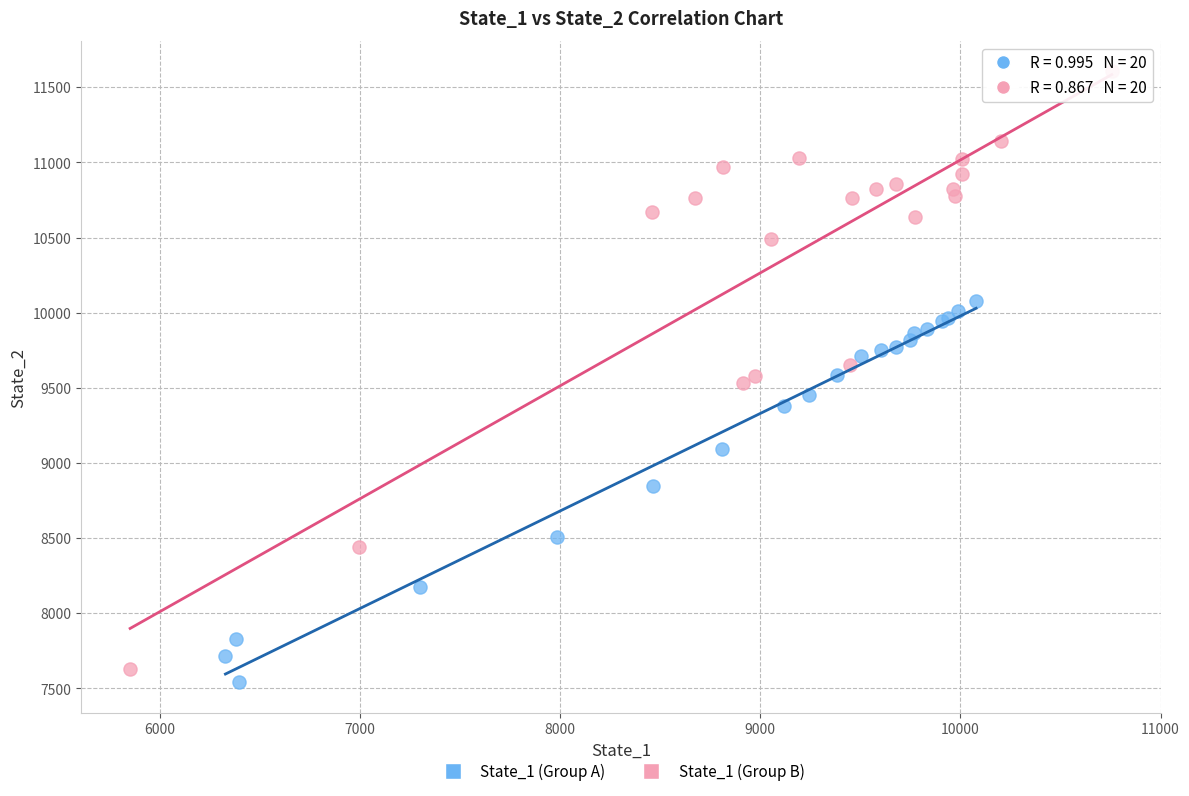

Which series has the widest spread of Y values?

State_1 (Group B)